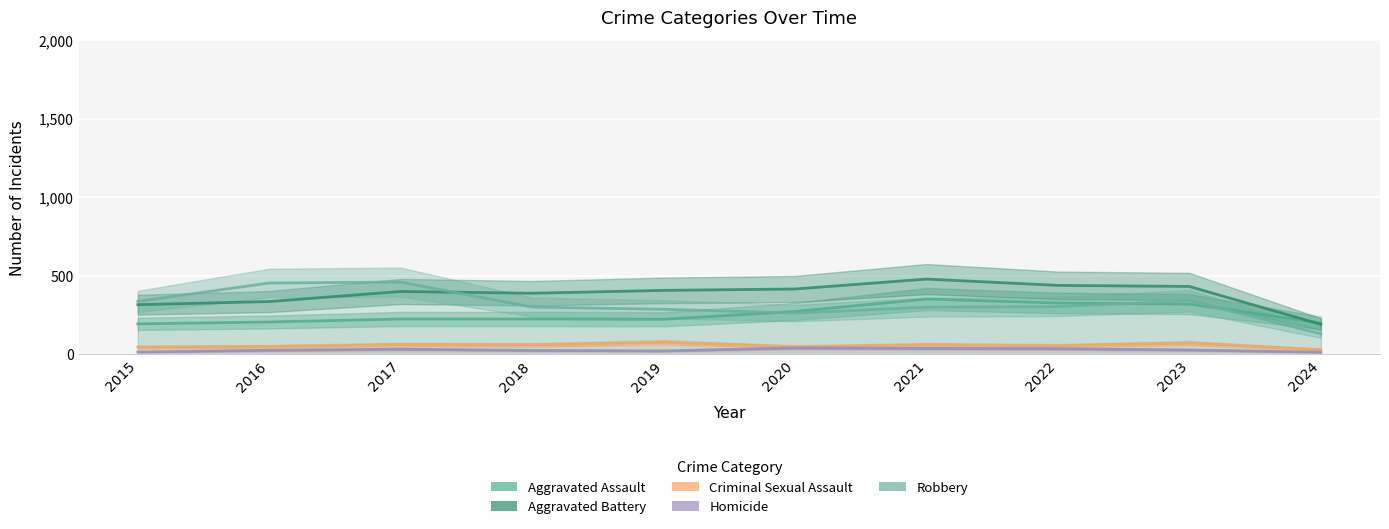

How many lines are shown in the chart?

5